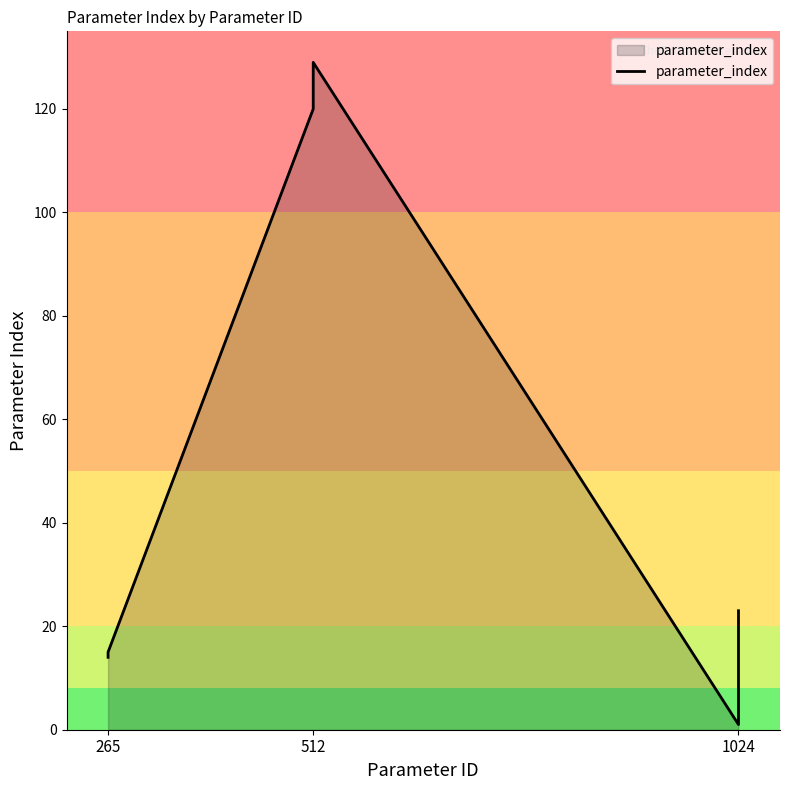

What is the sum of all values?

1298